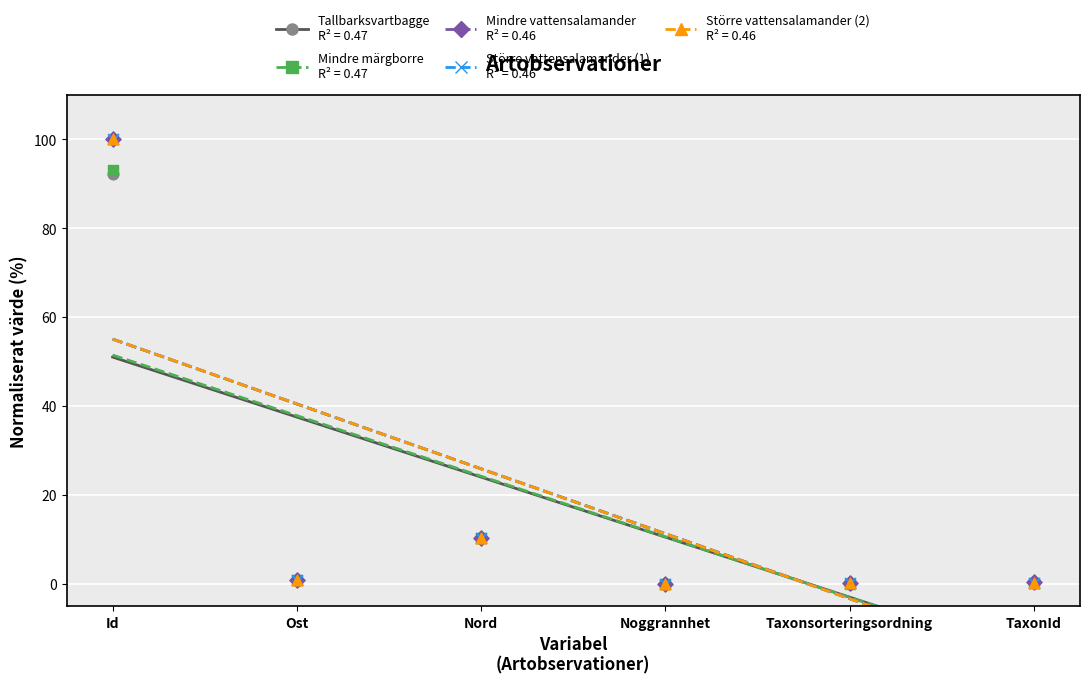

At how many categories does at least one series exceed 41?

1